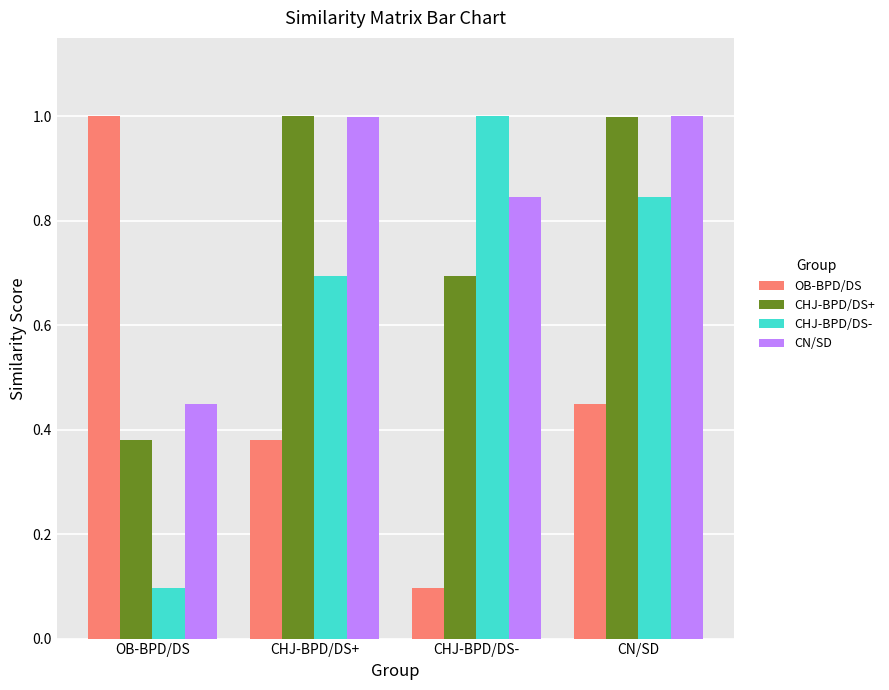

At which category is the sum across all series the highest?

CN/SD